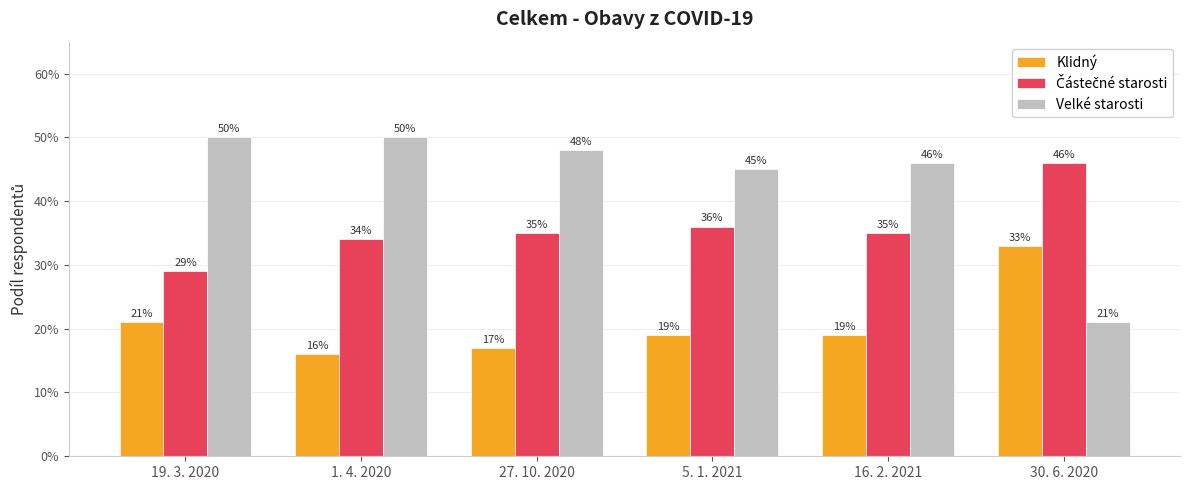

Are the bars horizontal?

No